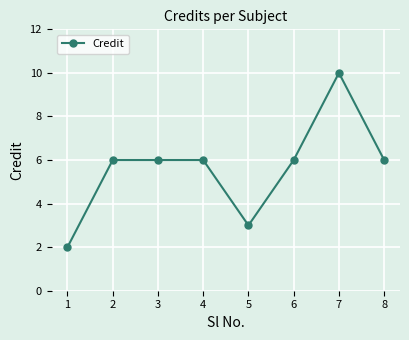

Between 1 and 4, which is larger?

4